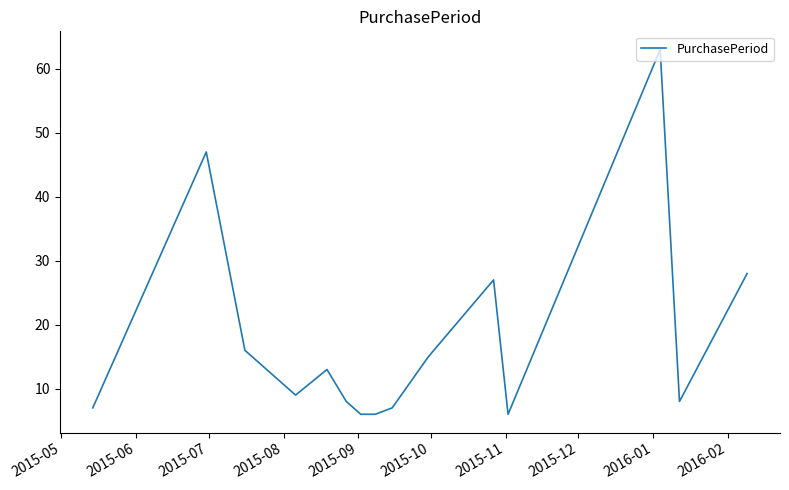

What is the difference between the maximum and minimum values?

57